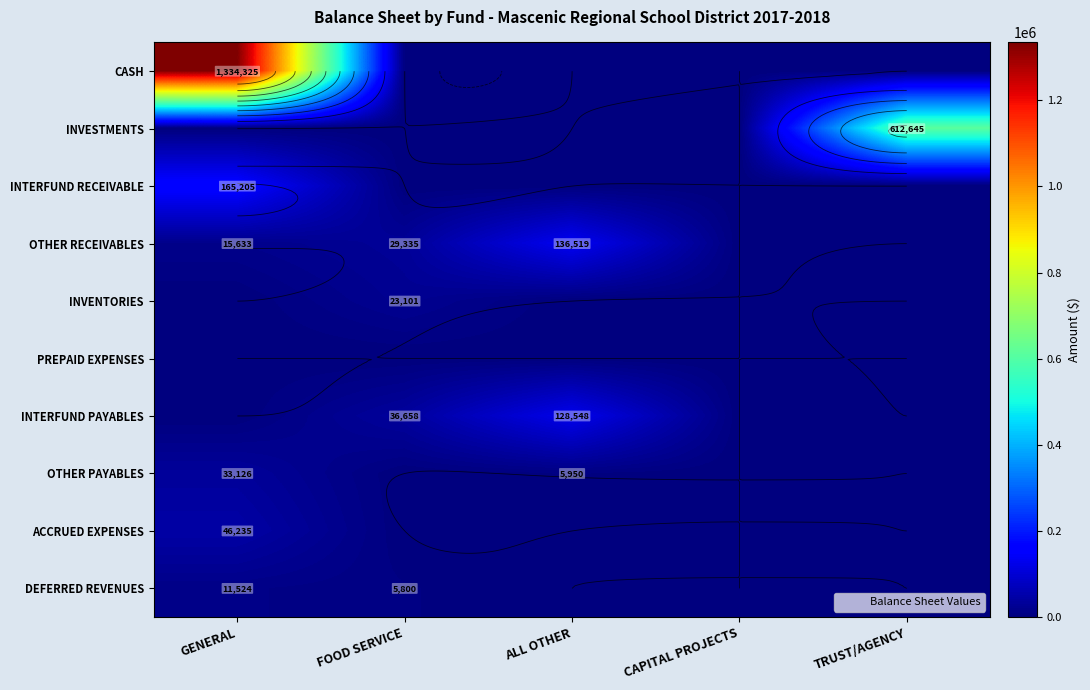

Where is OTHER PAYABLES nearest to the value 16562?

ALL OTHER